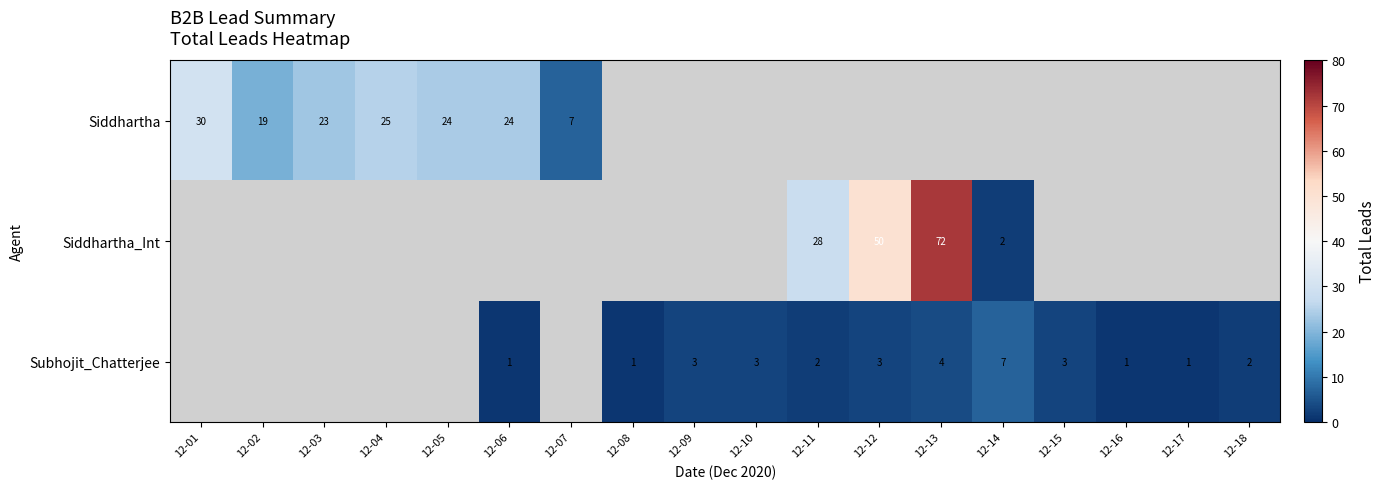

The value of Subhojit_Chatterjee at 12-17 is 1. True or false?

True